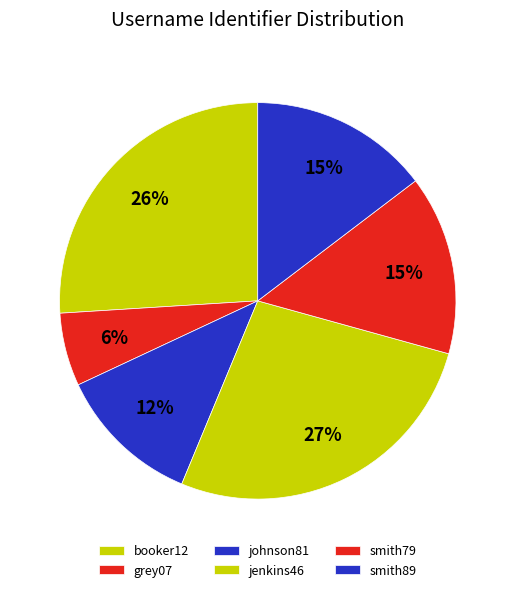

Which category has the biggest portion of the pie?

jenkins46